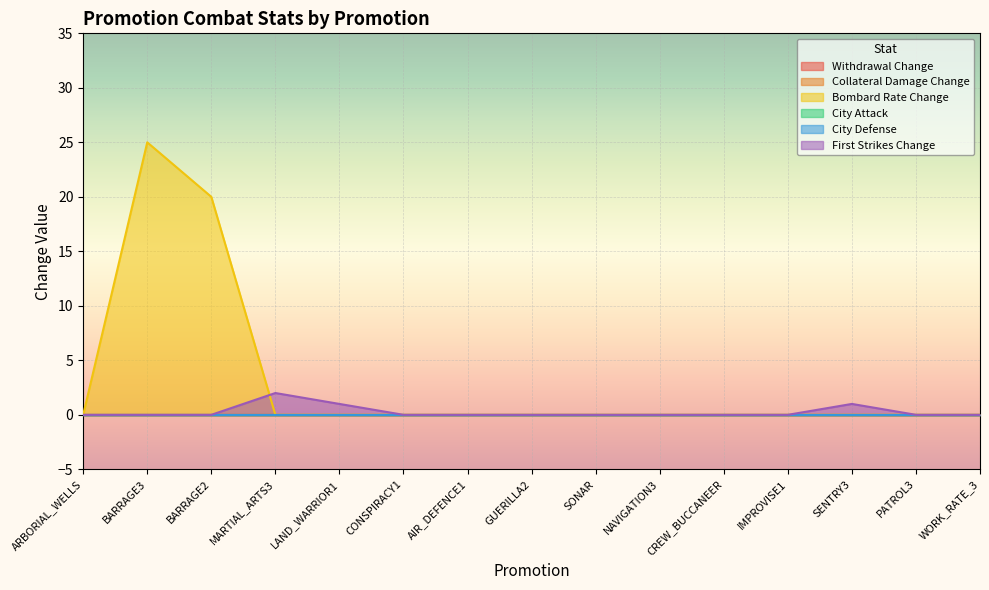

What is the label of the 4th point from the right?

IMPROVISE1